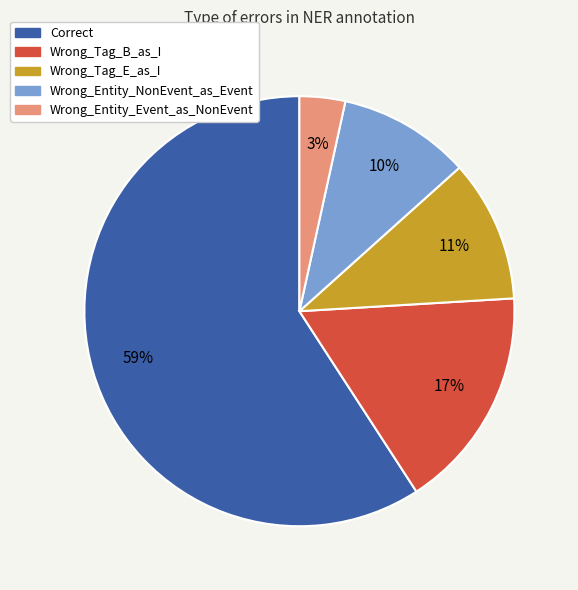

To the nearest percent, what is the difference between the largest and smallest slice percentages?

56%